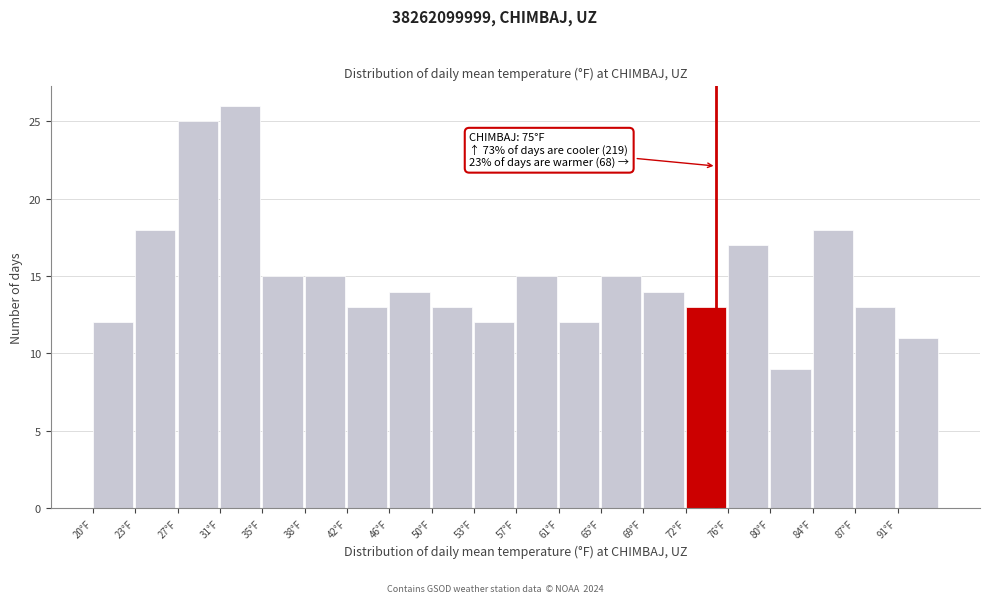

Which range on the x-axis has the tallest bar?

31.0 to 34.5